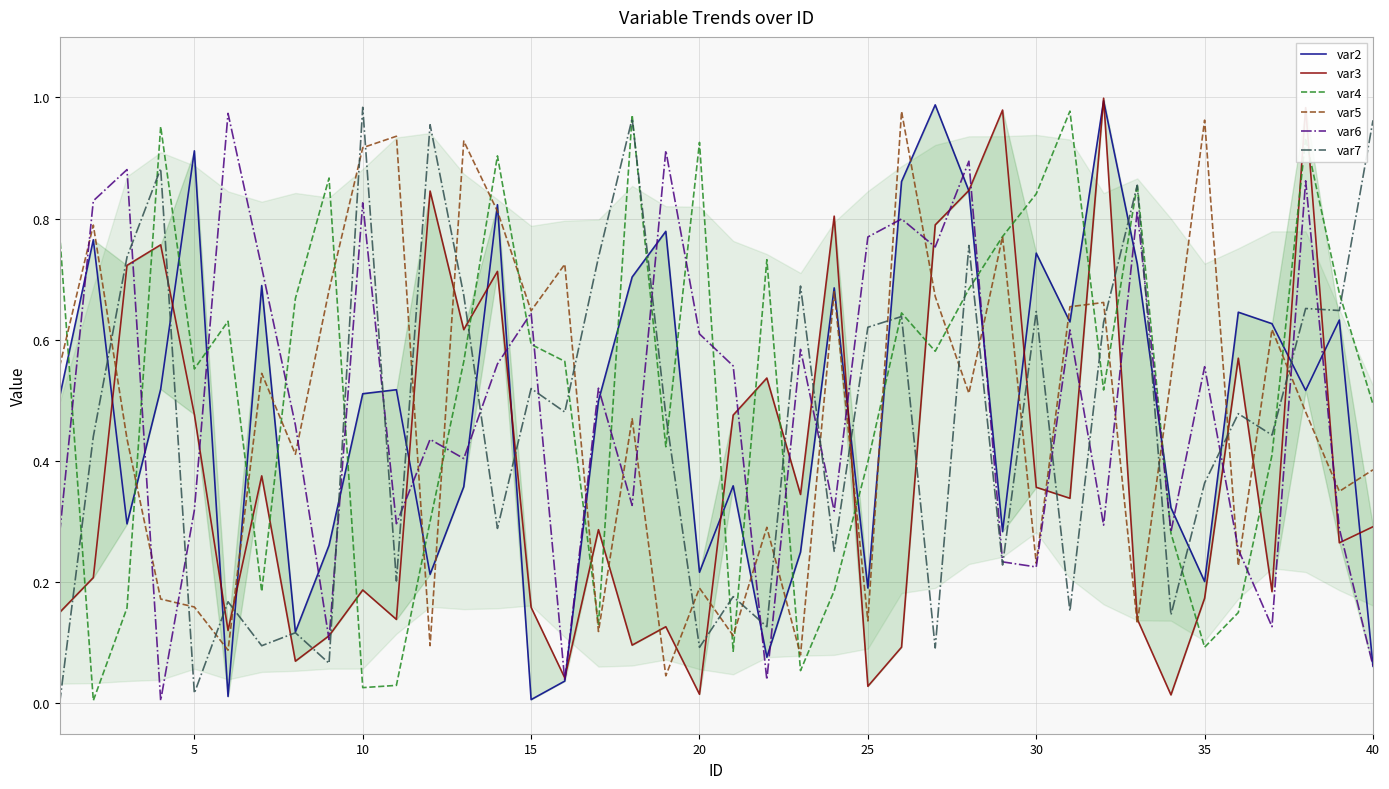

Is it true that var7 equals 0.4 at 40?

False